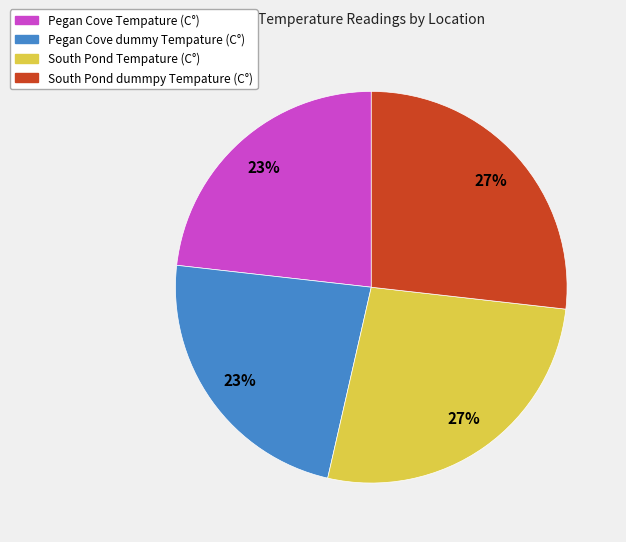

Do Pegan Cove dummy Tempature (C°) and Pegan Cove Tempature (C°) together represent more than half of the pie?

No